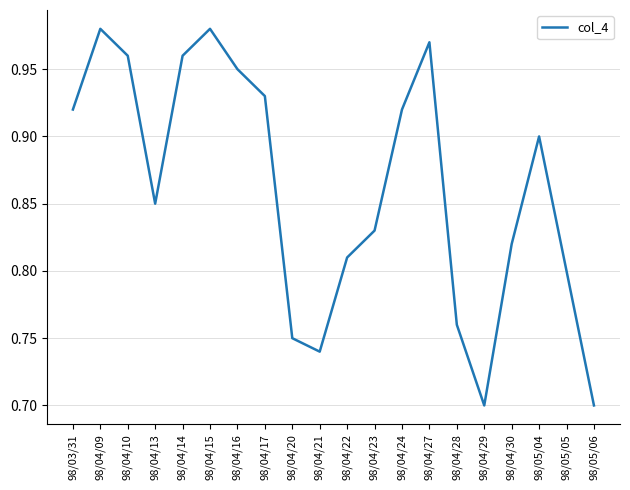

Is it true that the value at 98/04/28 is 0.8?

True